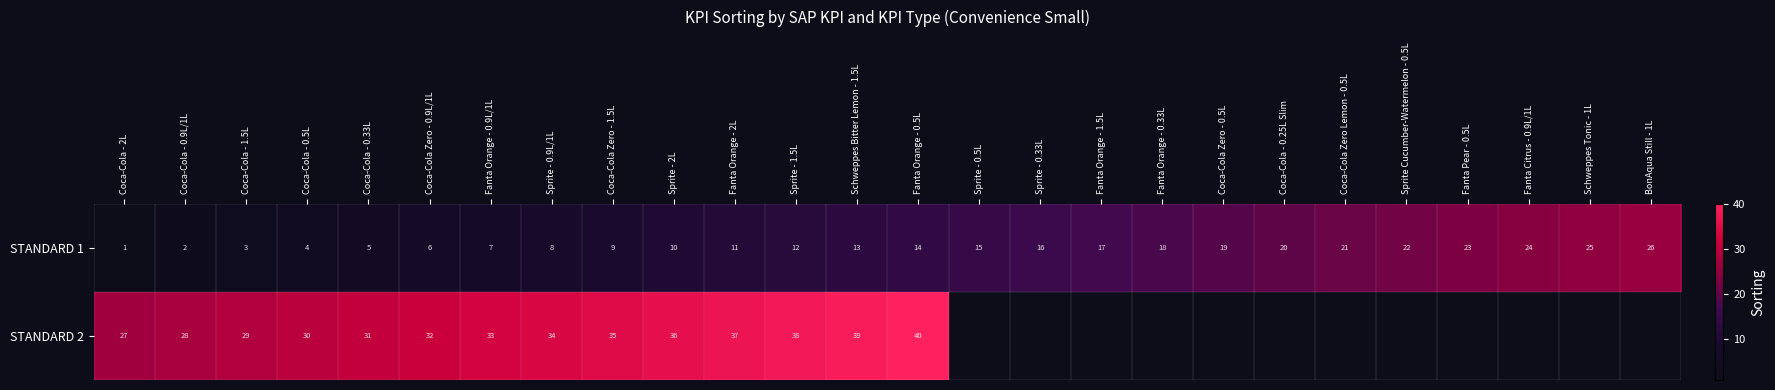

Is the value of STANDARD 1 at Coca-Cola Zero - 1.5L greater than the value of STANDARD 2 at Sprite - 0.9L/1L?

No